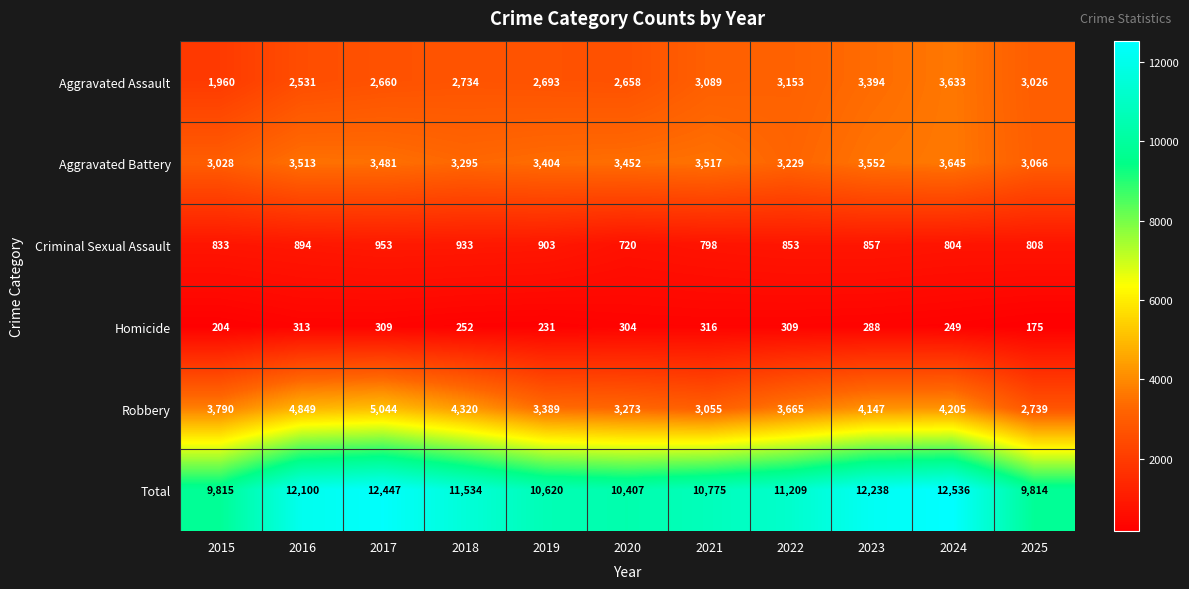

What is the difference between the Criminal Sexual Assault values at 2023 and 2022?

4